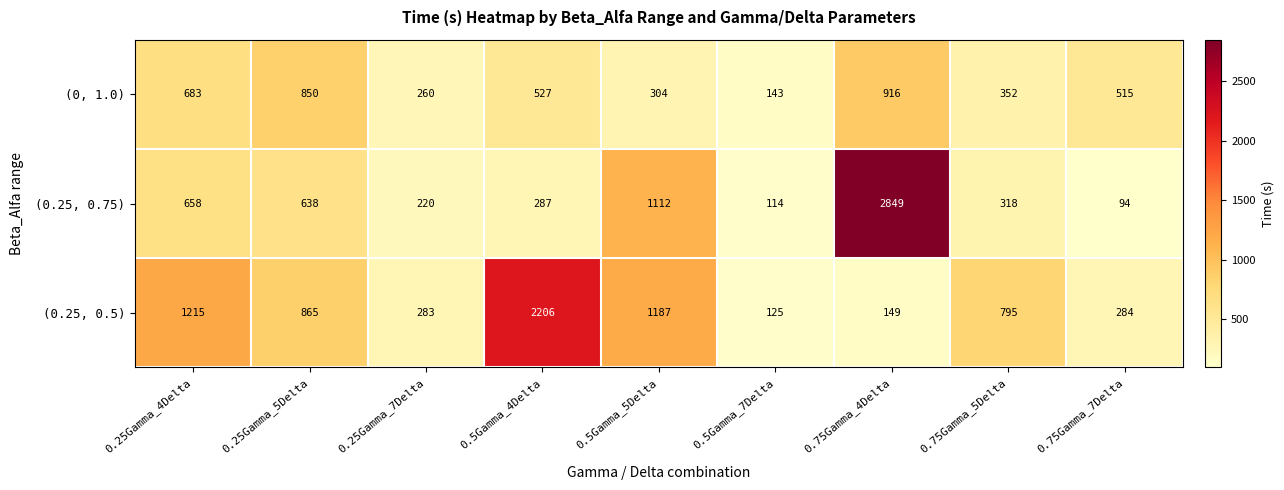

Which label corresponds to the largest value in the chart?

0.75Gamma_4Delta